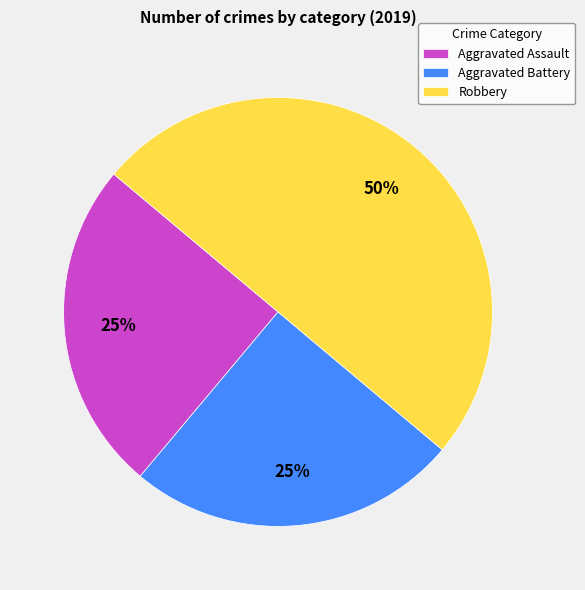

Which has a higher value, Robbery or Aggravated Battery?

Robbery